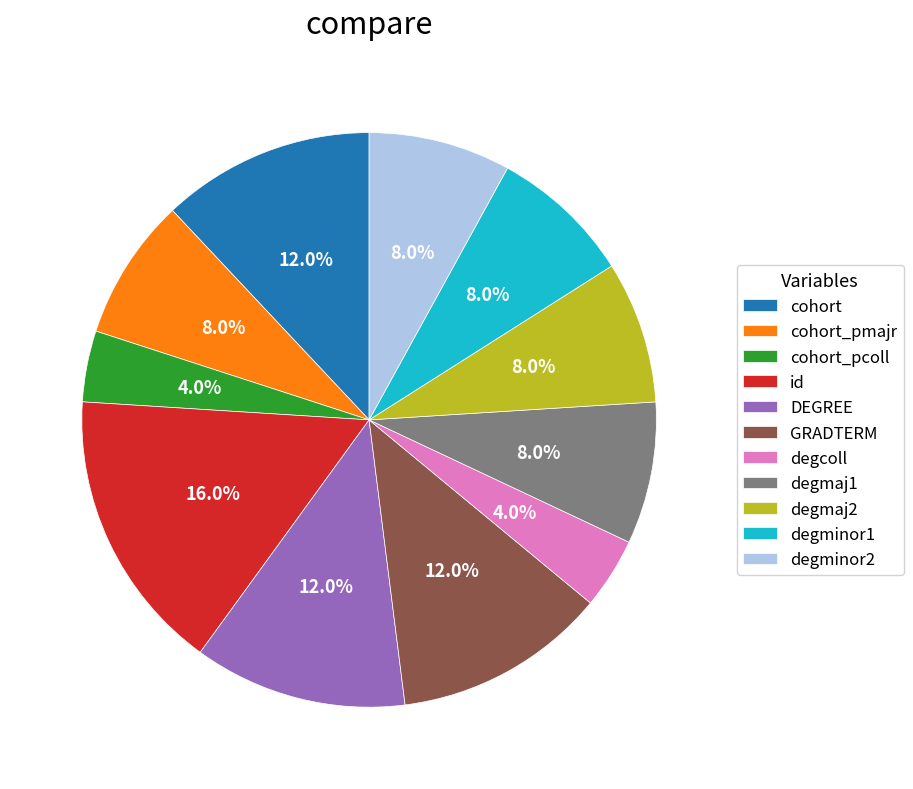

Which slice is the largest?

id